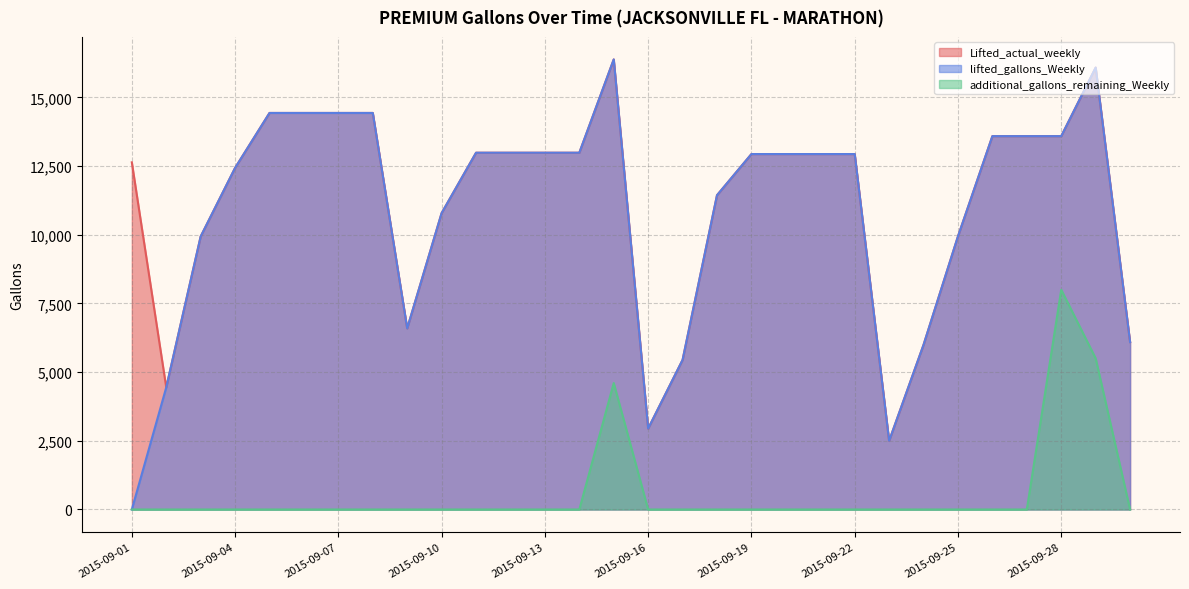

In additional_gallons_remaining_Weekly, how many points are higher than both neighbors (excluding endpoints)?

2